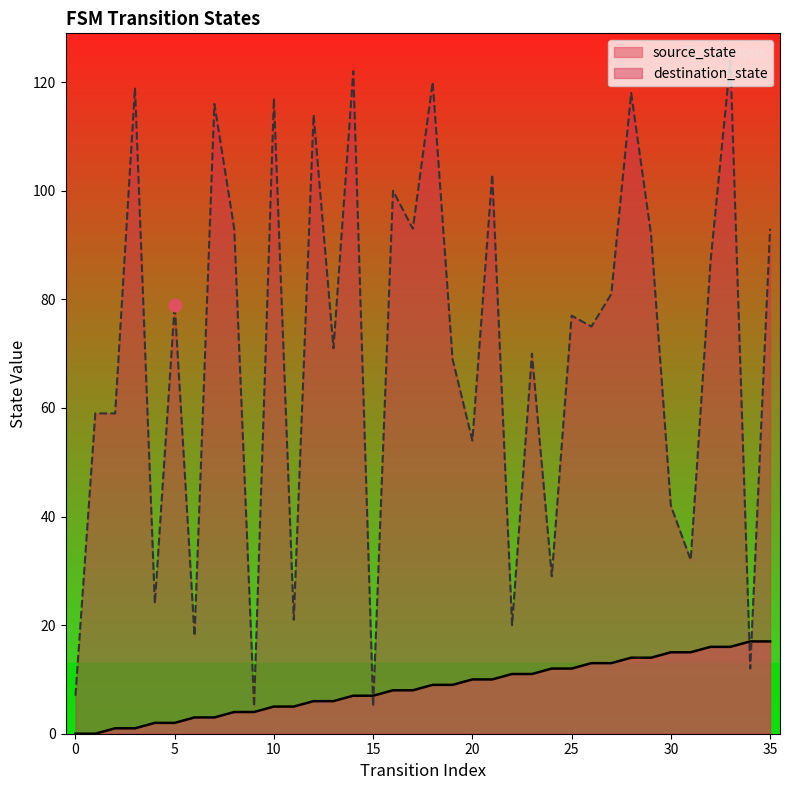

Which series contains the lowest Y value?

source_state